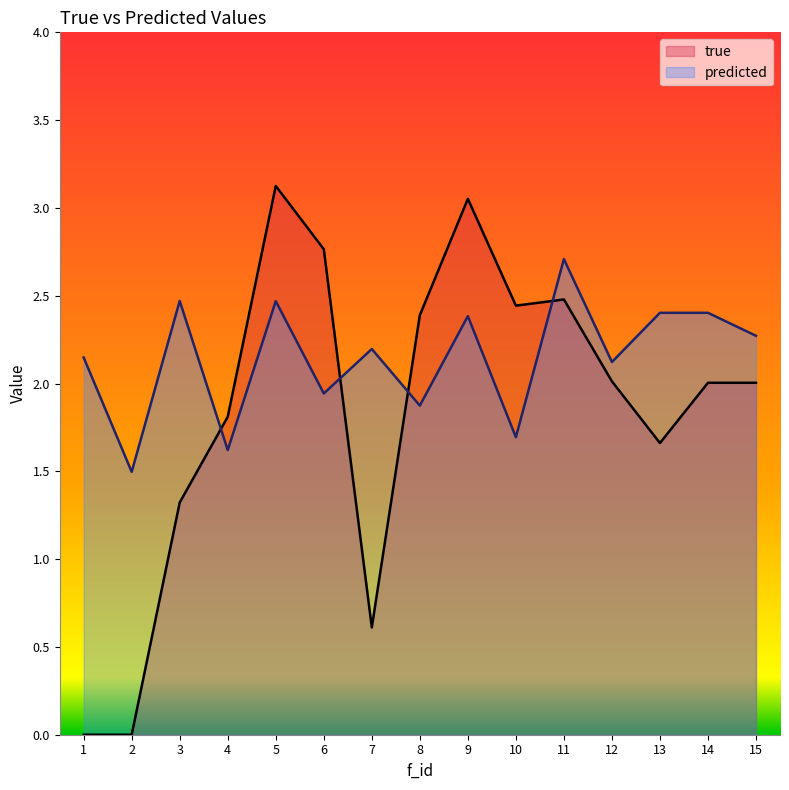

How many values in the true series are below 2?

6